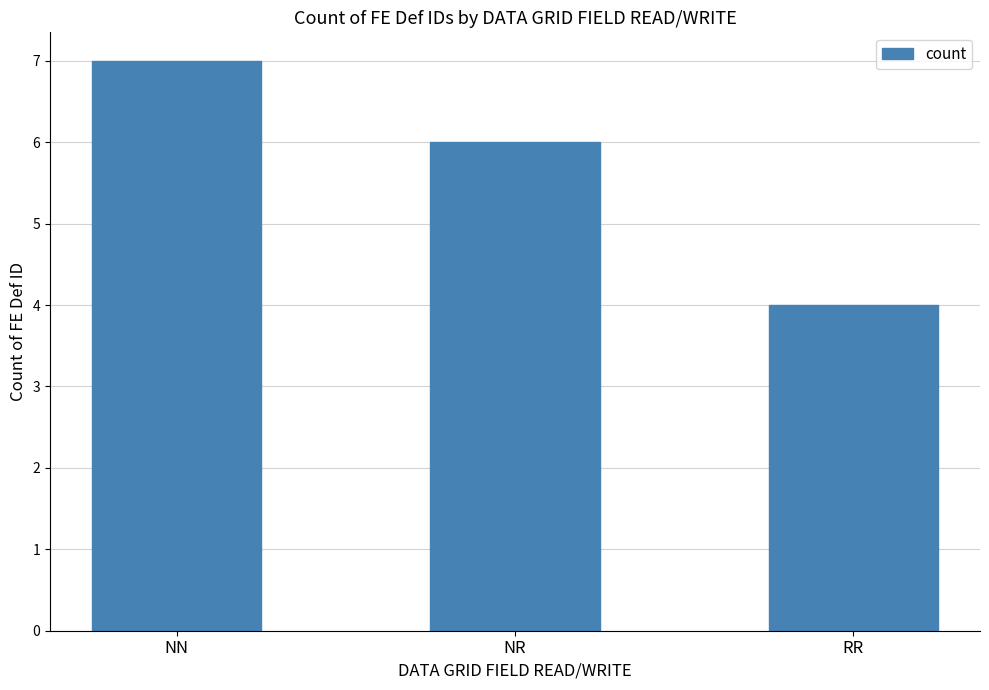

Rank the categories by value from lowest to highest.

RR, NR, NN